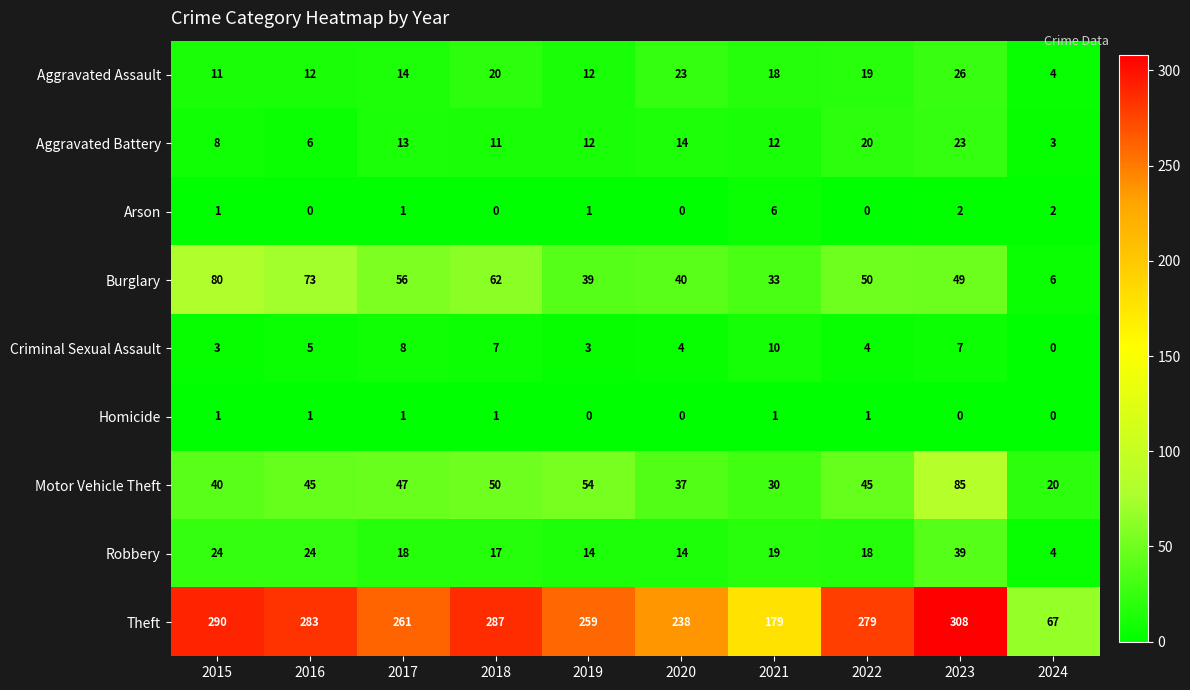

List the labels in order of Burglary value, smallest first.

2024, 2021, 2019, 2020, 2023, 2022, 2017, 2018, 2016, 2015